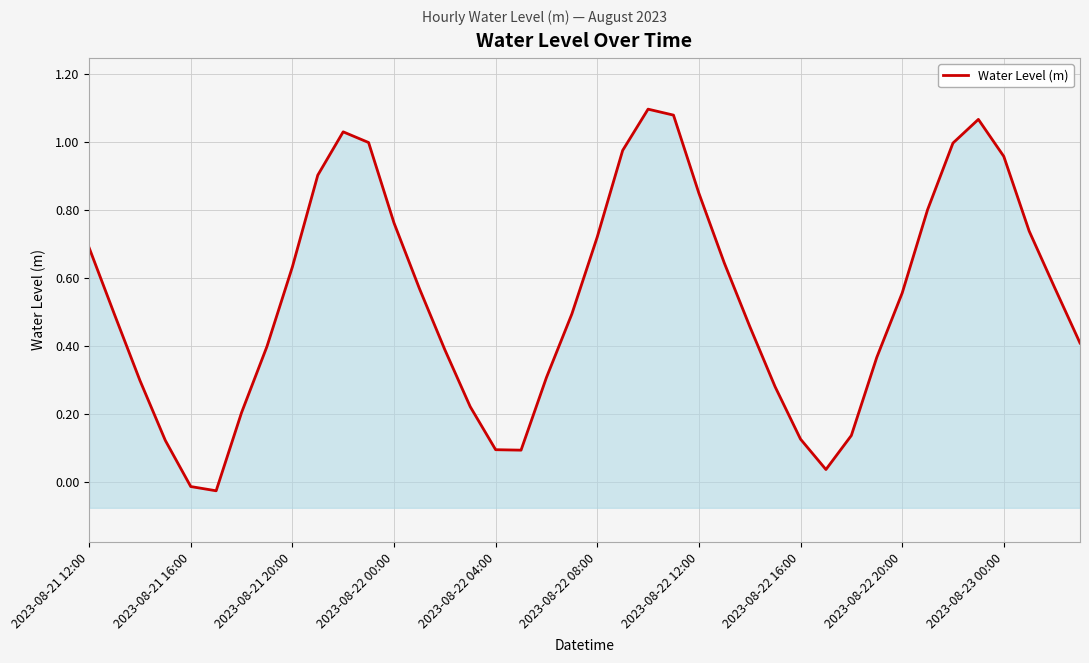

What is the sum of all values?

21.5